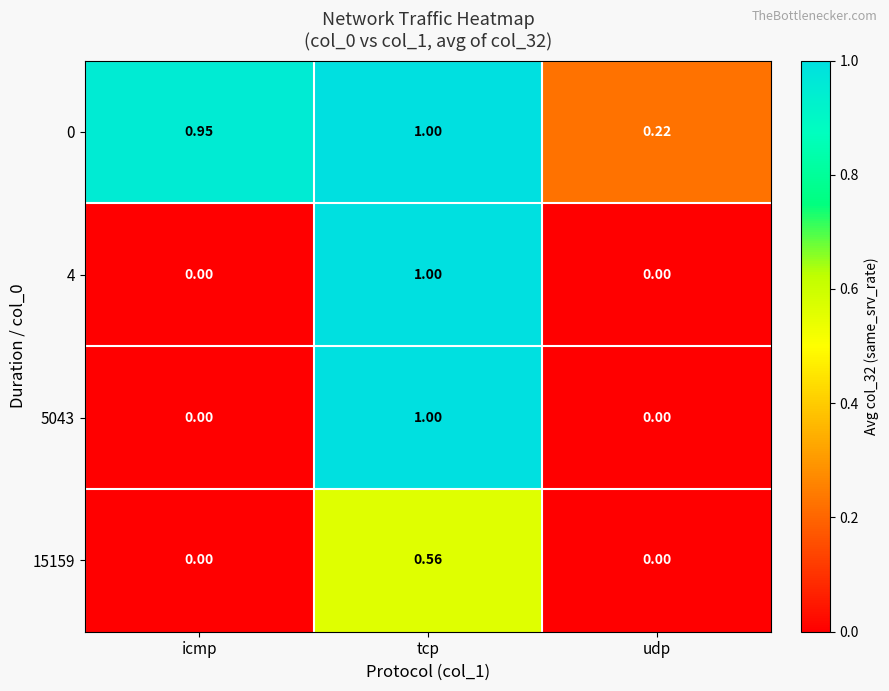

At which category does the chart reach its peak across all series?

tcp